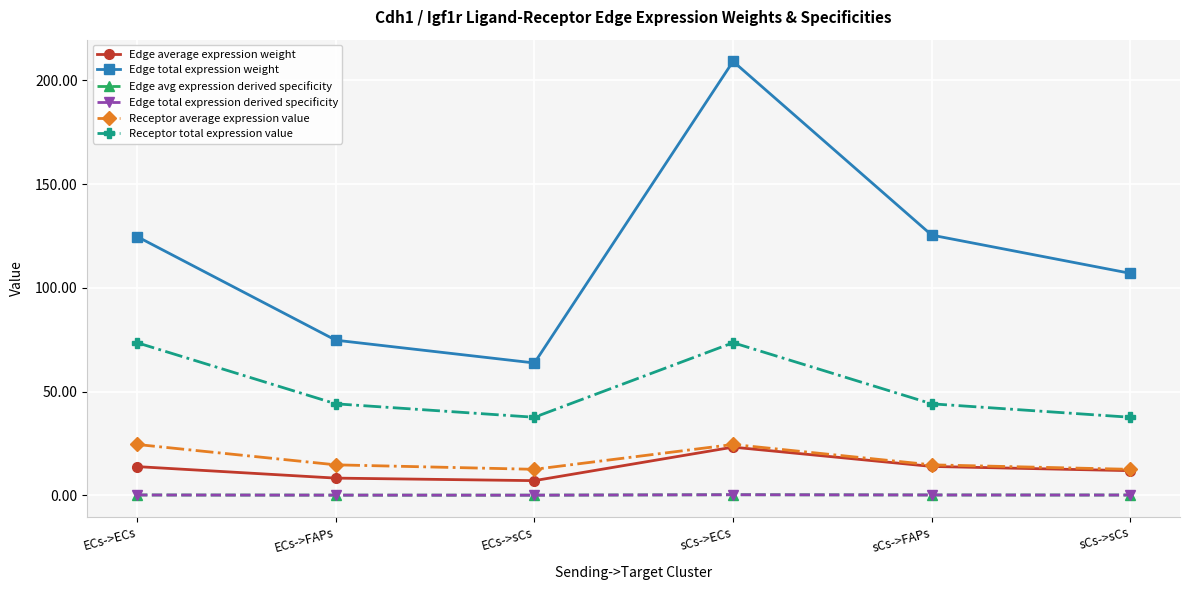

Where is Edge total expression derived specificity nearest to the value 0?

ECs->sCs